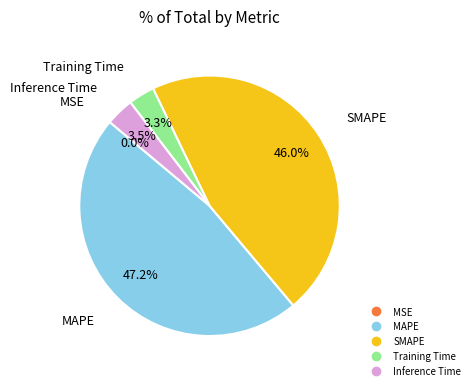

Between SMAPE and MAPE, which is larger?

MAPE